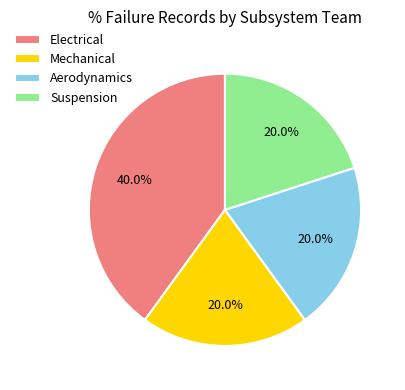

Is it true that Mechanical is 20% of the pie?

True